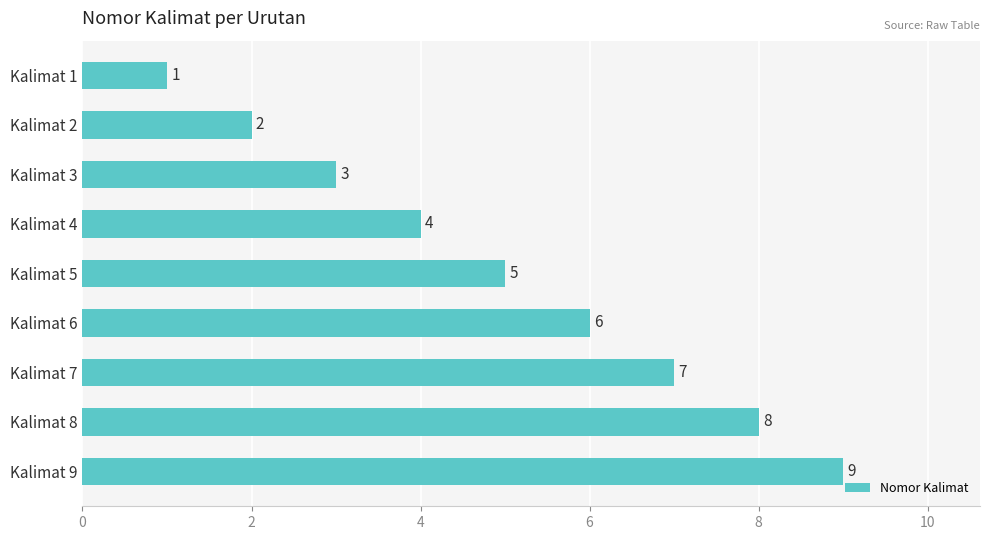

Rank the categories by value from lowest to highest.

Kalimat 1, Kalimat 2, Kalimat 3, Kalimat 4, Kalimat 5, Kalimat 6, Kalimat 7, Kalimat 8, Kalimat 9